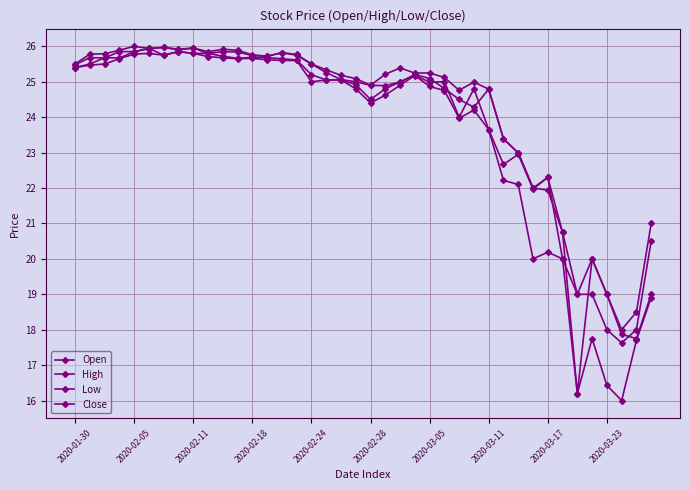

True or false: Close has more than 0 interior local peaks.

True